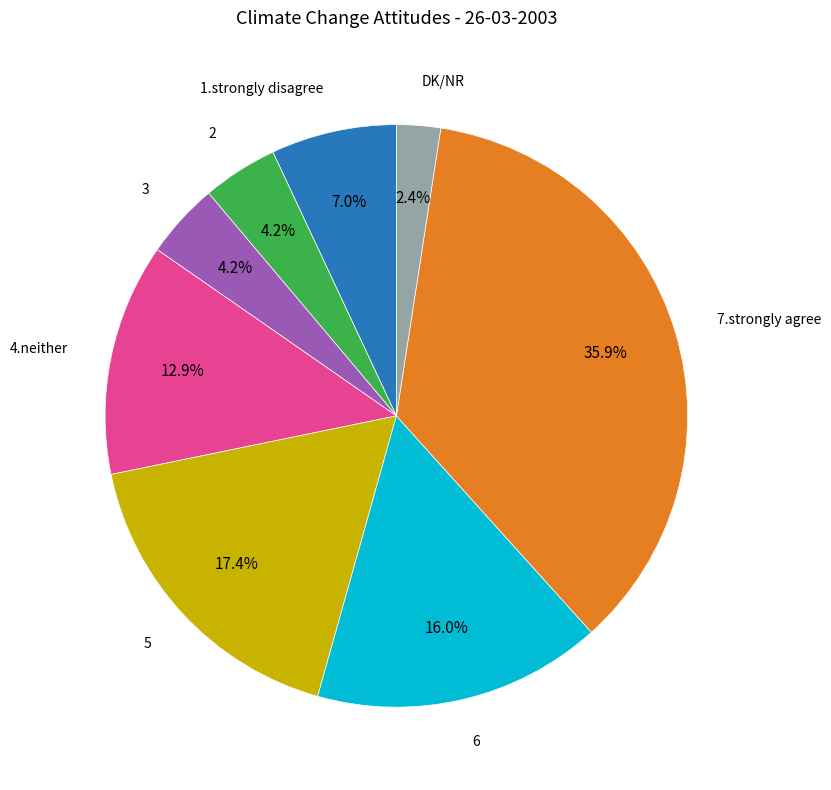

Does any single category account for the majority?

No